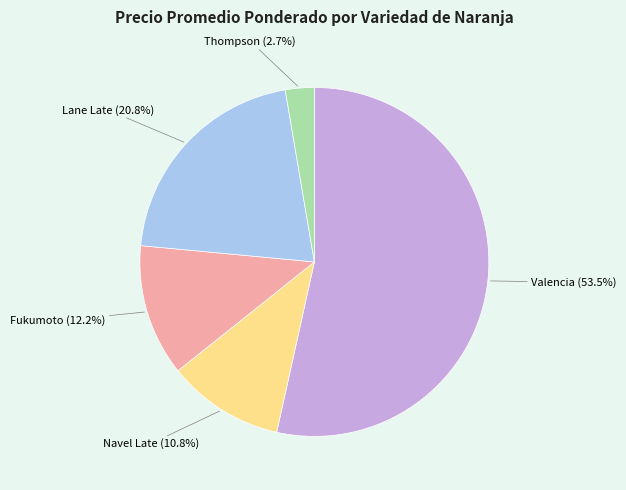

What is the smallest slice in the pie chart?

Thompson